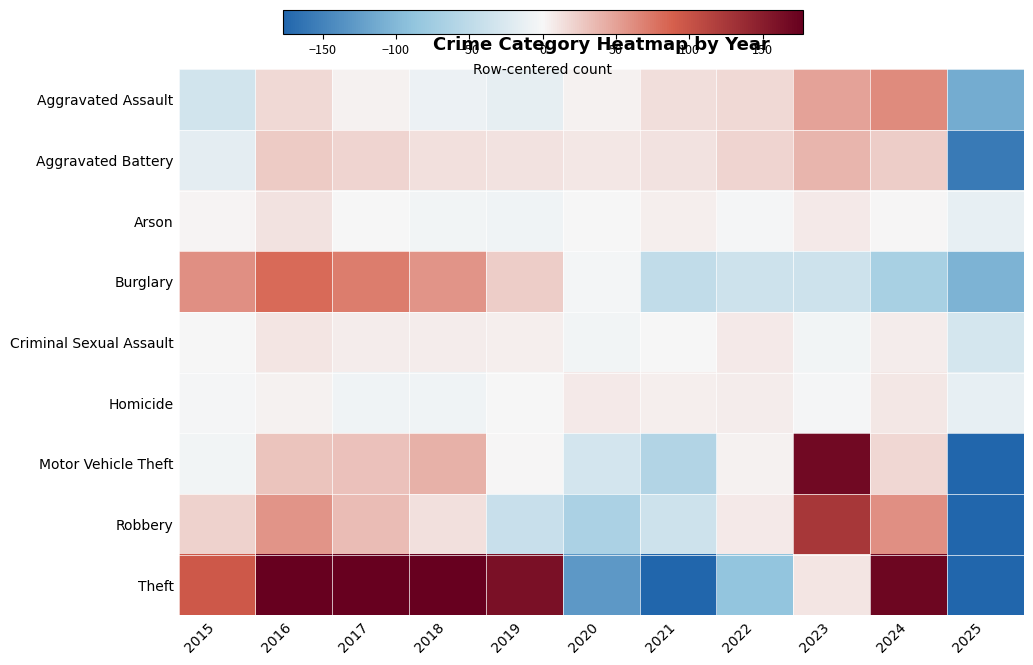

Reading right to left, what are all the values shown in this chart?

Aggravated Assault: 2025=-111.0	2024=63.0	2023=49.0	2022=18.0	2021=14.0	2020=3.0	2019=-15.0	2018=-9.0	2017=3.0	2016=18.0	2015=-33.0
Aggravated Battery: 2025=-157.5	2024=24.5	2023=38.5	2022=19.5	2021=11.5	2020=9.5	2019=11.5	2018=12.5	2017=20.5	2016=25.5	2015=-16.5
Arson: 2025=-12.8	2024=1.2	2023=8.2	2022=-1.8	2021=4.2	2020=-0.8	2019=-6.8	2018=-4.8	2017=-0.8	2016=12.2	2015=2.2
Burglary: 2025=-105.1	2024=-68.1	2023=-37.1	2022=-36.1	2021=-47.1	2020=-3.1	2019=24.9	2018=57.9	2017=70.9	2016=82.9	2015=59.9
Criminal Sexual Assault: 2025=-29.3	2024=6.7	2023=-5.3	2022=7.7	2021=-1.3	2020=-4.3	2019=4.7	2018=5.7	2017=6.7	2016=9.7	2015=-1.3
Homicide: 2025=-13.6	2024=9.4	2023=-2.6	2022=6.4	2021=5.4	2020=7.4	2019=-0.6	2018=-6.6	2017=-6.6	2016=3.4	2015=-1.6
Motor Vehicle Theft: 2025=-196.6	2024=19.4	2023=168.4	2022=3.4	2021=-59.6	2020=-31.6	2019=0.4	2018=40.4	2017=31.4	2016=29.4	2015=-4.6
Robbery: 2025=-177.2	2024=60.8	2023=125.8	2022=7.8	2021=-37.2	2020=-66.2	2019=-40.2	2018=13.8	2017=33.8	2016=56.8	2015=21.8
Theft: 2025=-609.3	2024=171.7	2023=10.7	2022=-87.3	2021=-205.3	2020=-129.3	2019=161.7	2018=176.7	2017=236.7	2016=178.7	2015=94.7